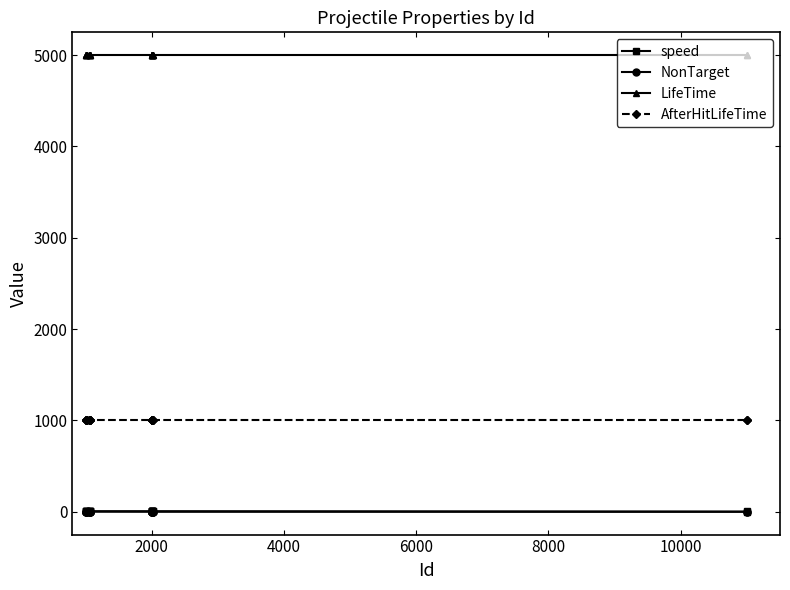

Which series has the largest range (max minus min)?

speed